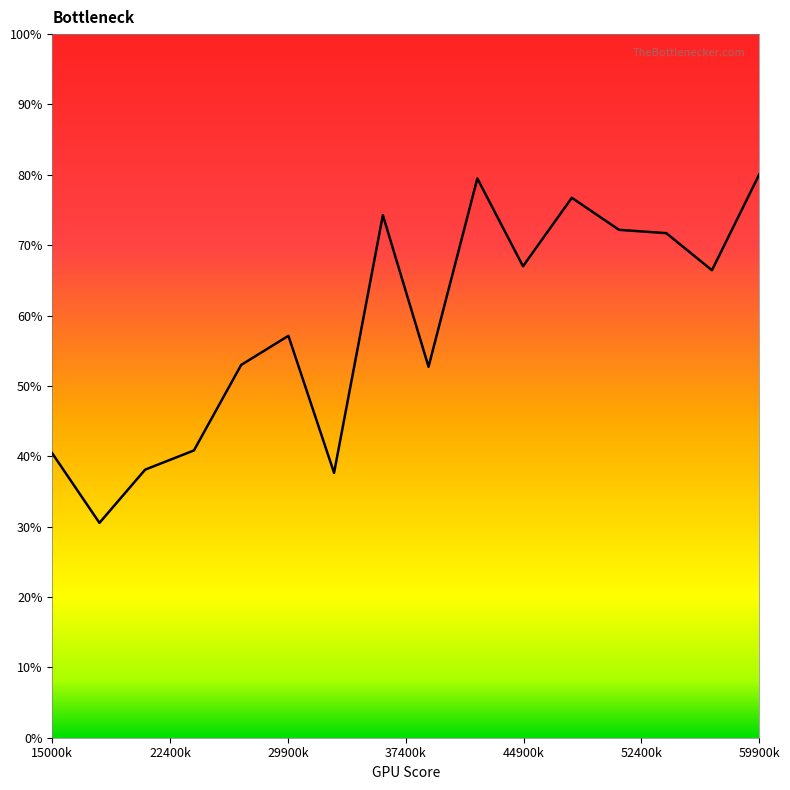

What is the difference between the maximum and minimum values?

49.5